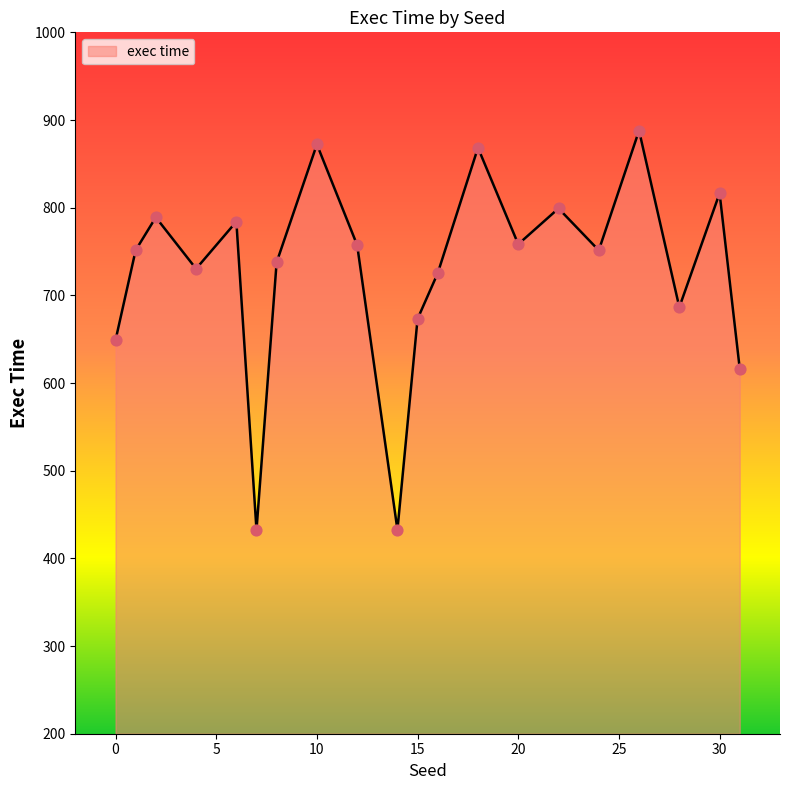

What is the difference between the maximum and minimum values?

455.5